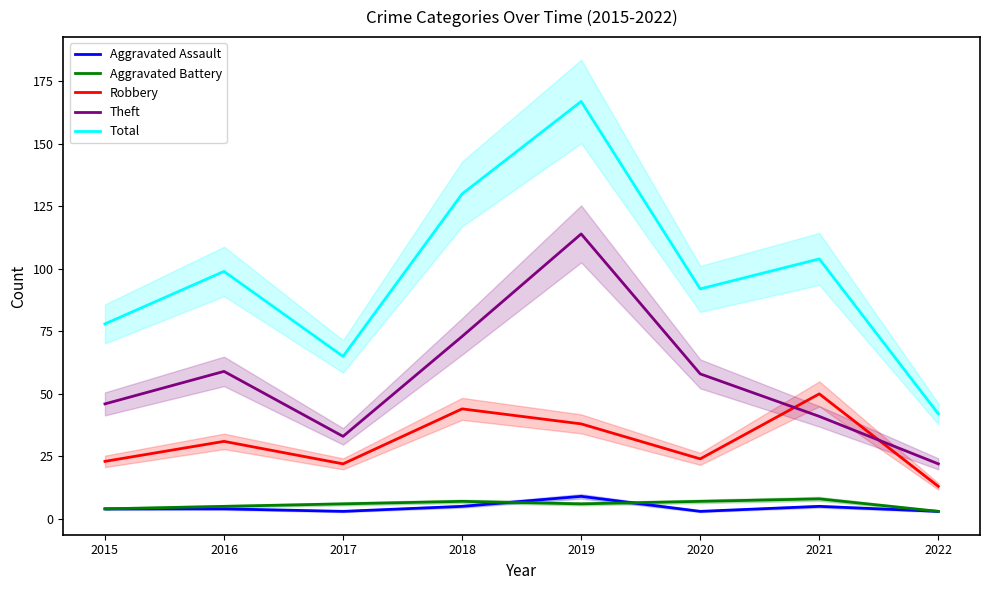

Reading right to left, what are all the values shown in this chart?

Aggravated Assault: 3	5	3	9	5	3	4	4
Aggravated Battery: 3	8	7	6	7	6	5	4
Robbery: 13	50	24	38	44	22	31	23
Theft: 22	41	58	114	73	33	59	46
Total: 42	104	92	167	130	65	99	78